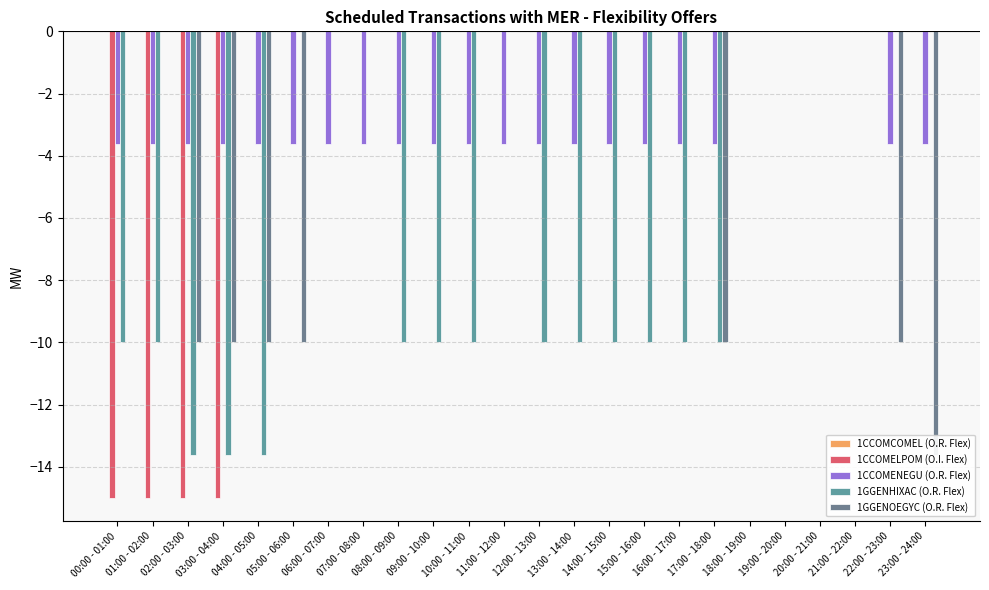

Does the chart contain stacked bars?

No